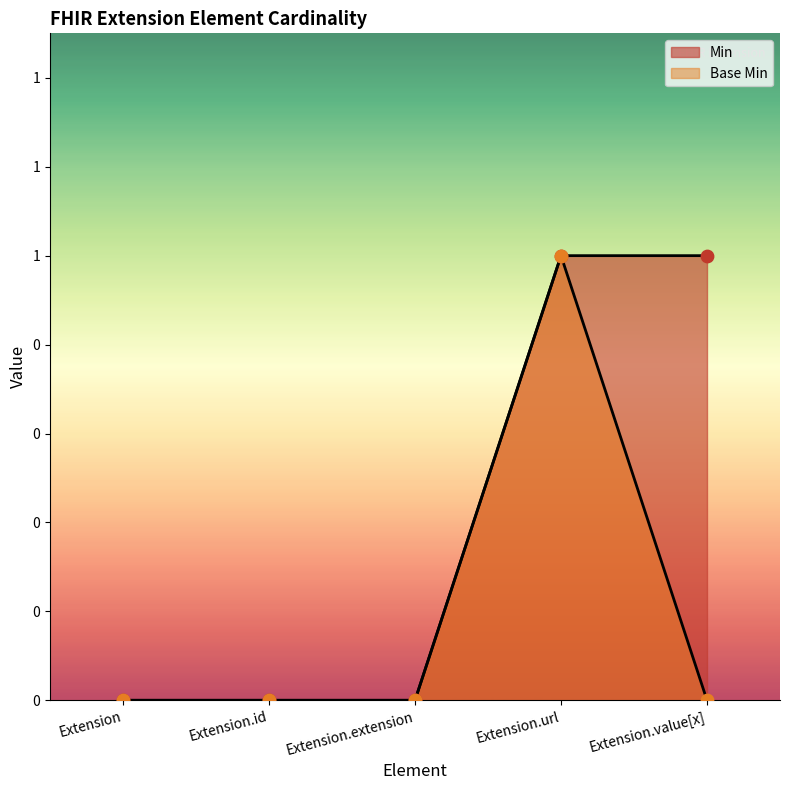

What are all the series names shown in the legend?

Min, Base Min